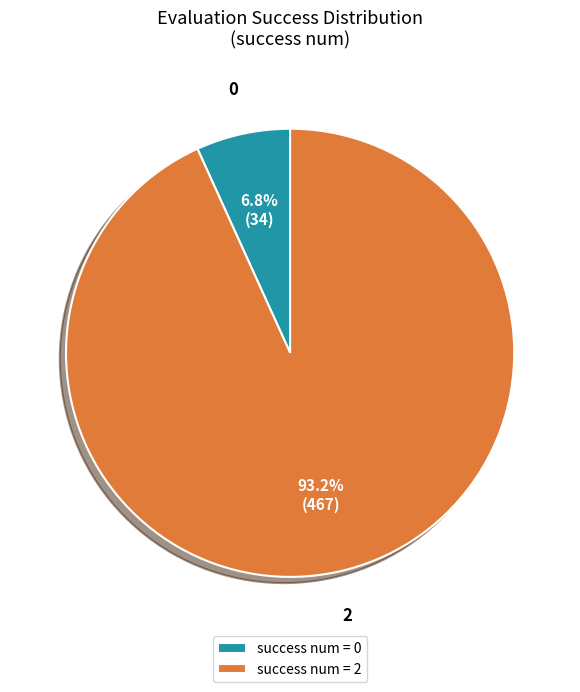

What is the largest slice in the pie chart?

success num = 2